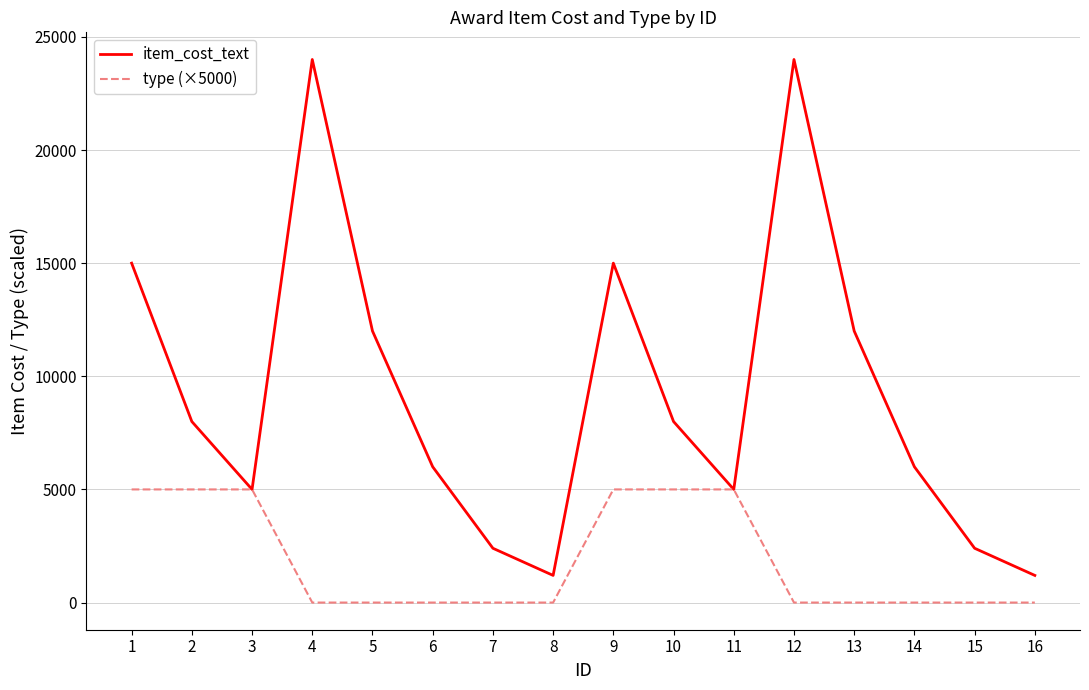

Reading left to right, what are all the values shown in this chart?

item_cost_text: 1=15000	2=8000	3=5000	4=24000	5=12000	6=6000	7=2400	8=1200	9=15000	10=8000	11=5000	12=24000	13=12000	14=6000	15=2400	16=1200
type (×5000): 1=5000	2=5000	3=5000	4=0	5=0	6=0	7=0	8=0	9=5000	10=5000	11=5000	12=0	13=0	14=0	15=0	16=0